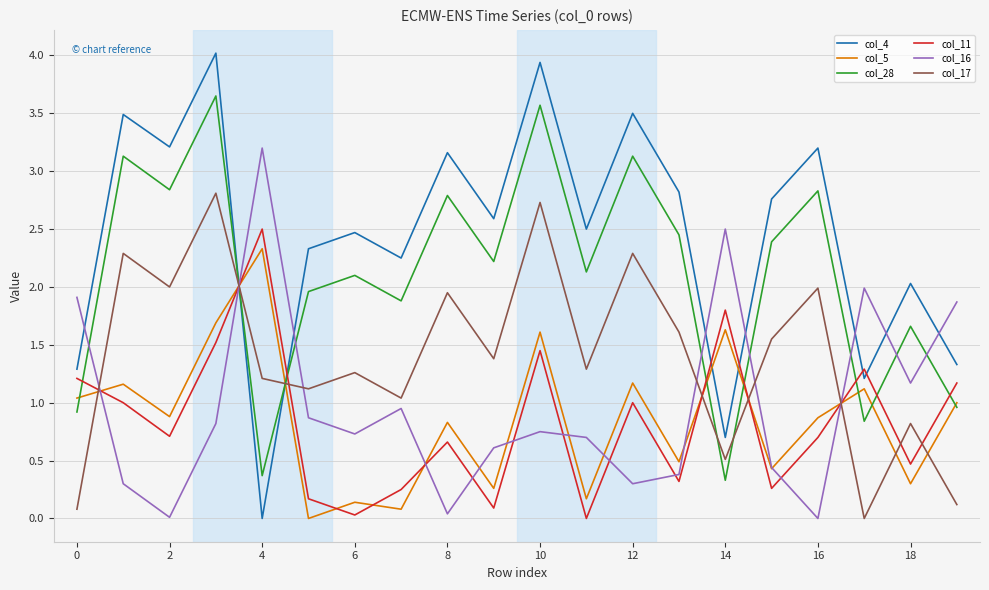

Which series has the widest spread of values?

col_4